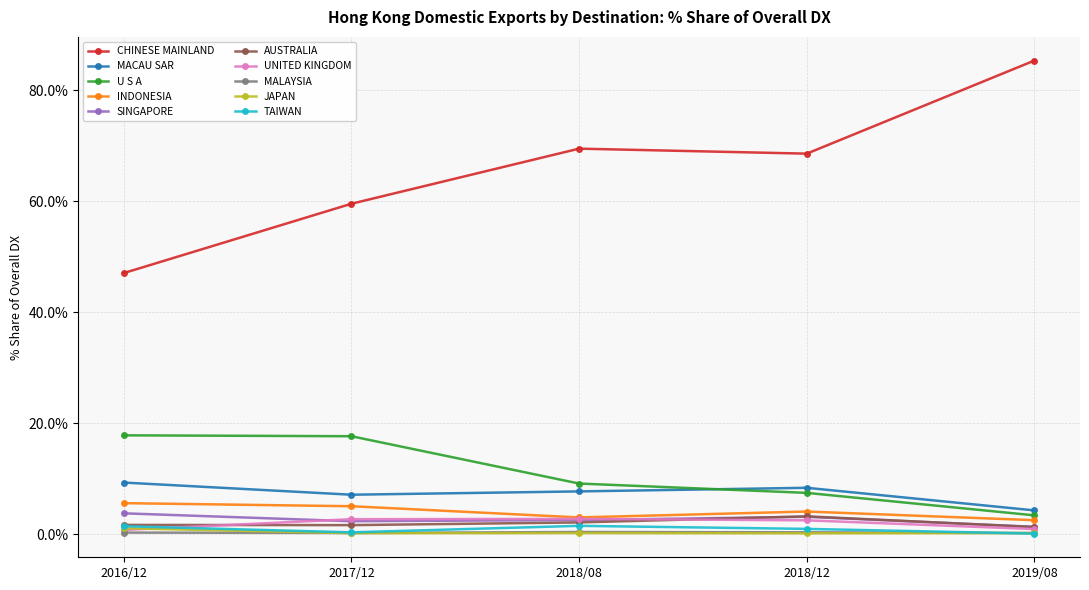

What is the label of the 5th point from the left?

2019/08